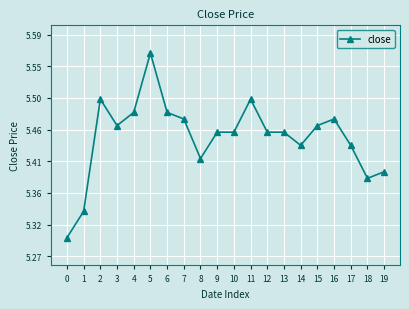

Does the chart display data point markers on the line(s)?

Yes